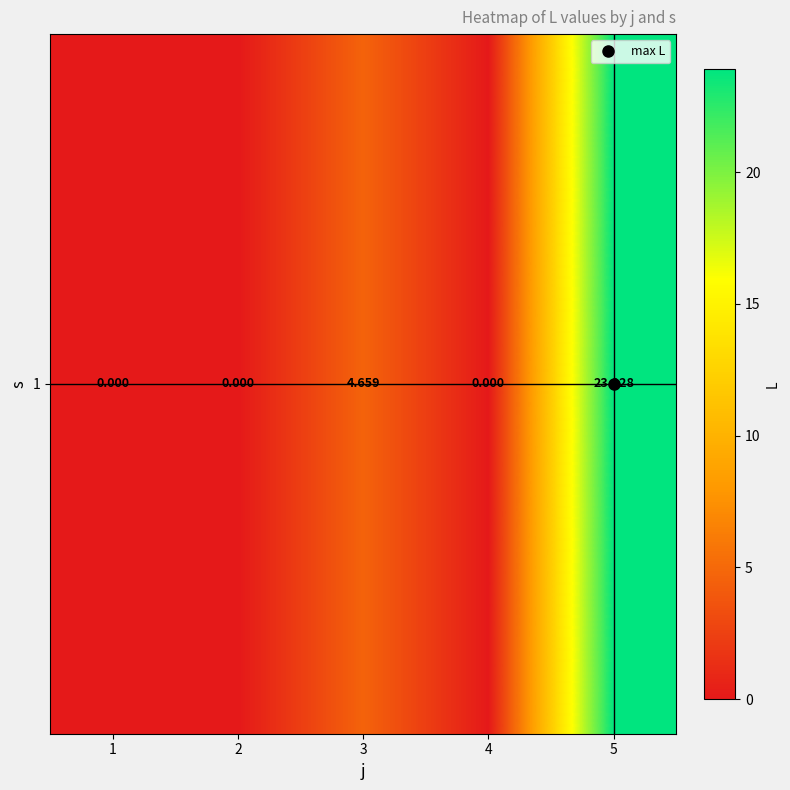

Rank the categories by value from highest to lowest.

5, 3, 1, 2, 4